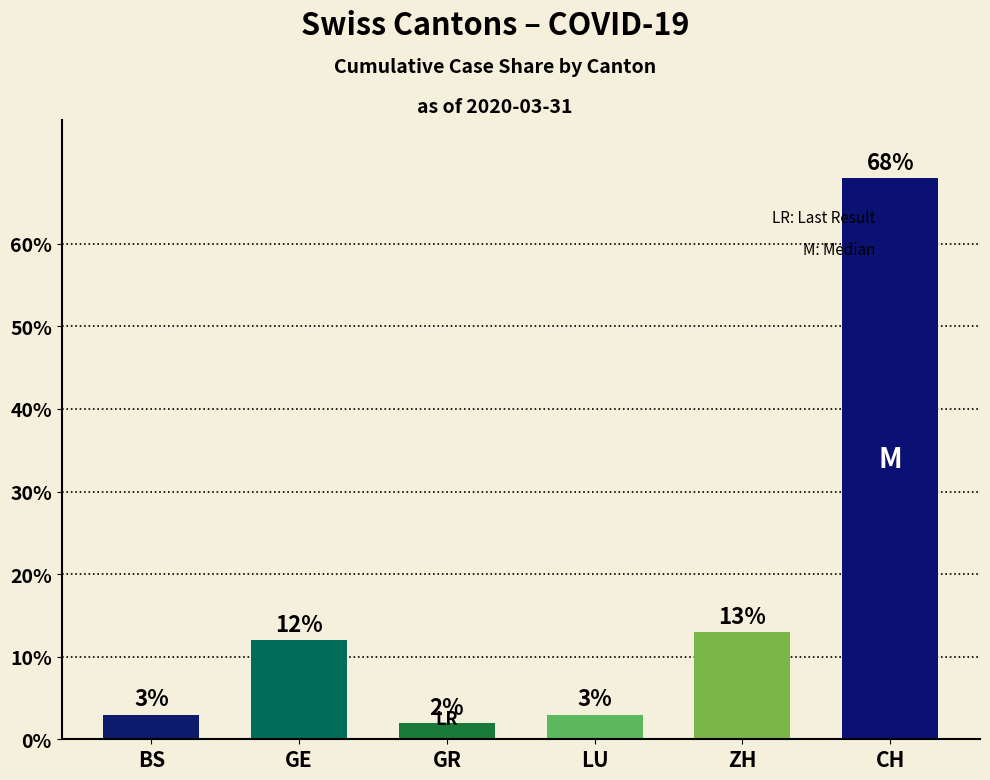

At which label is the value closest to 35?

ZH